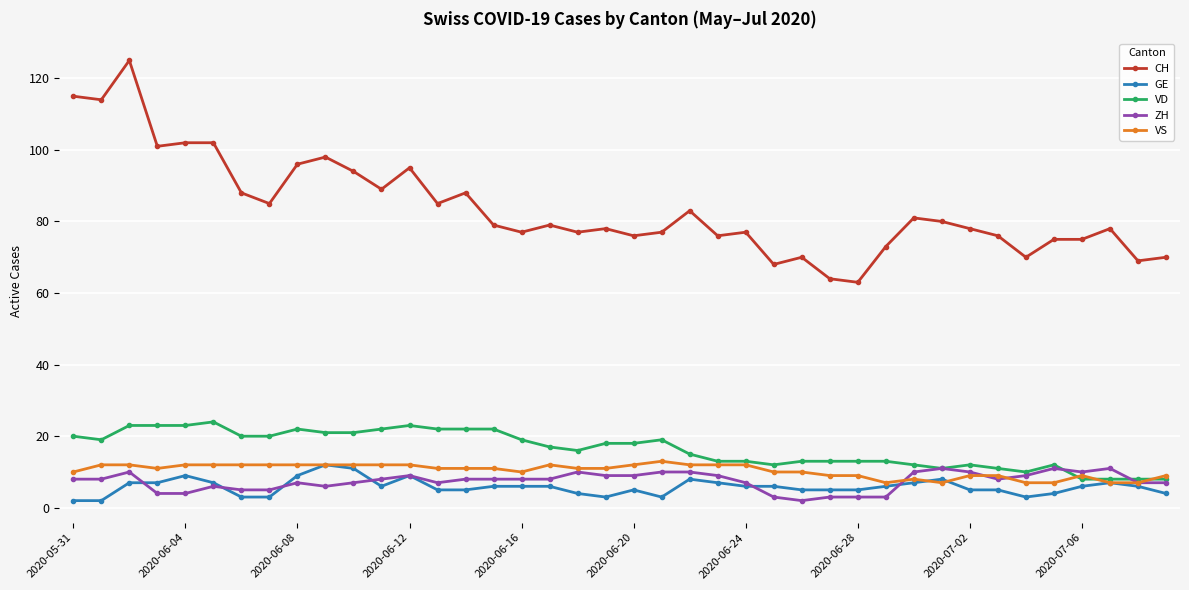

What is the greatest value displayed?

125